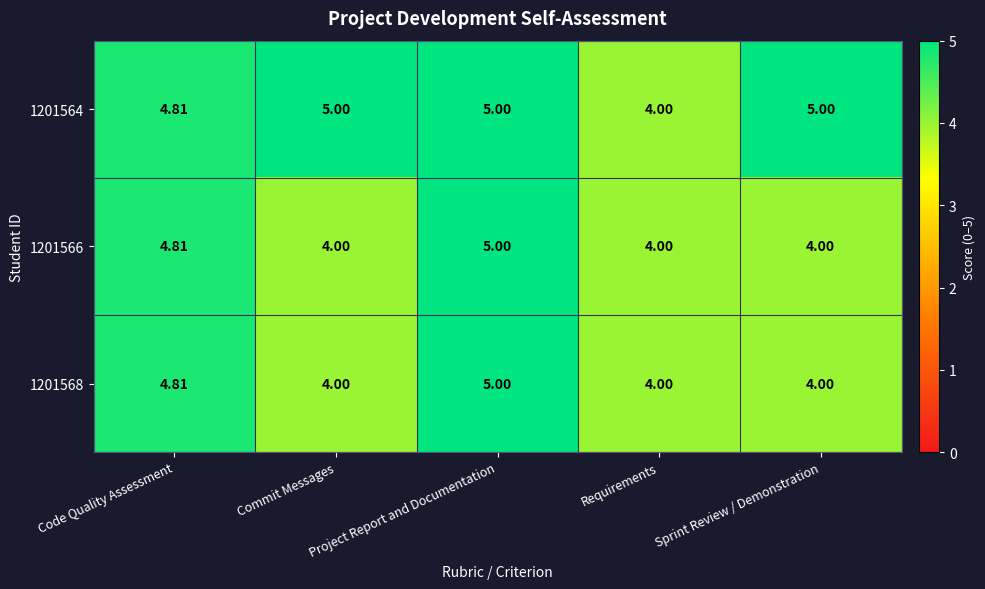

At which category is the sum across all series the highest?

Project Report and Documentation